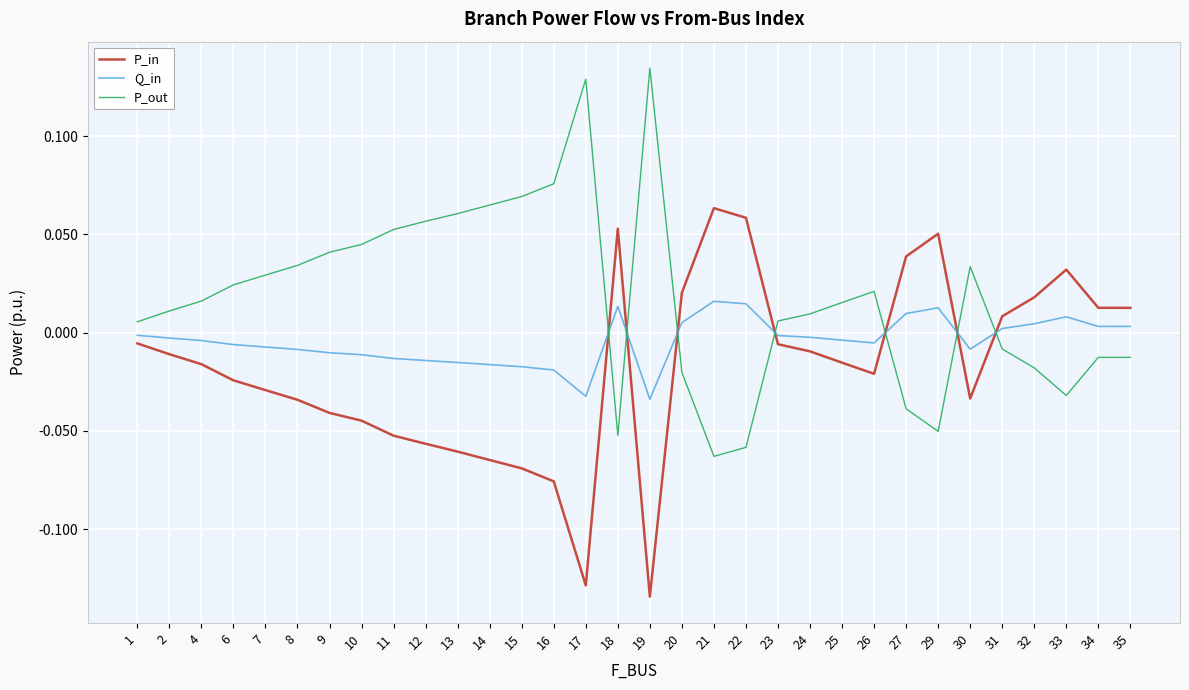

Which category has the lowest value across all series?

19